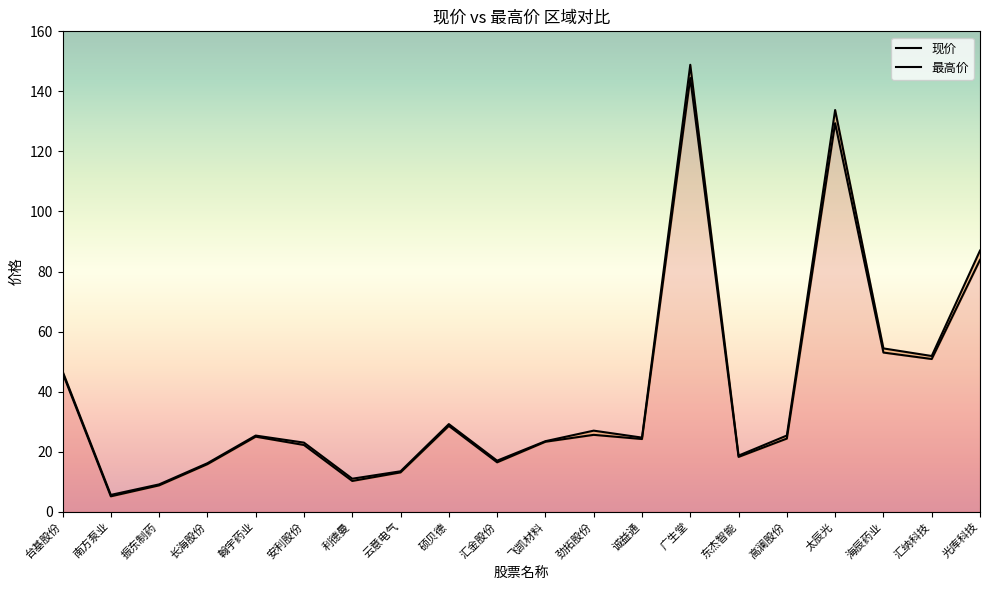

What is the label of the 15th point from the right?

安利股份